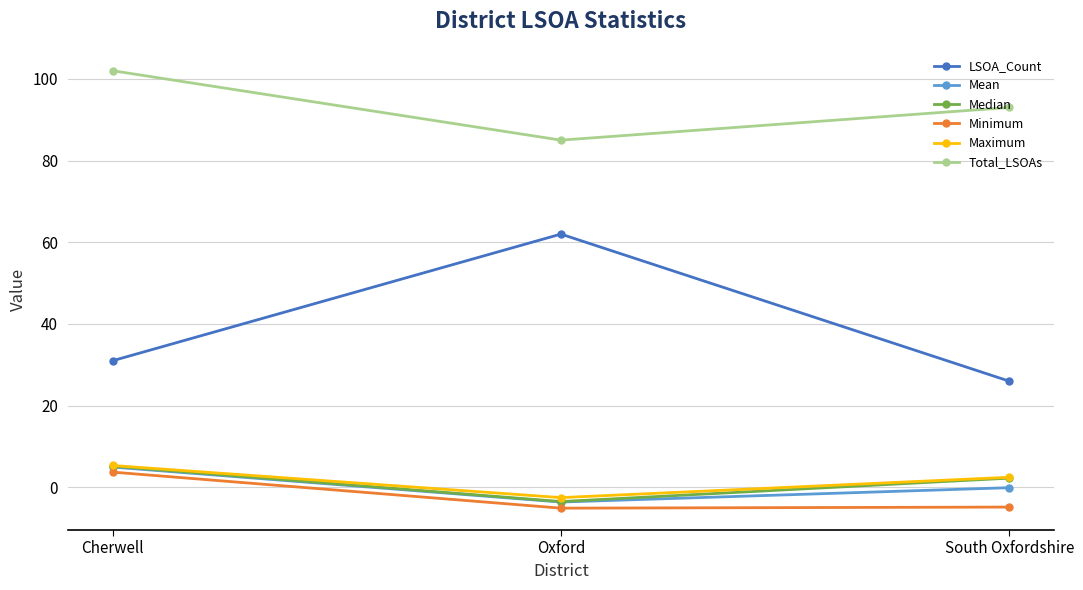

What is the label of the 2nd point from the left?

Oxford